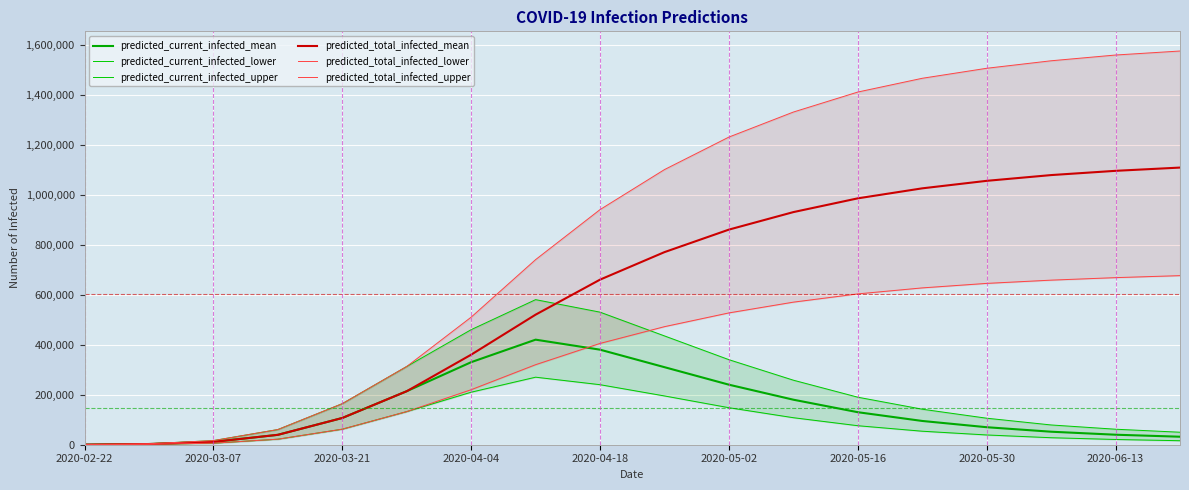

What is the maximum value for predicted_total_infected_mean?

1108000